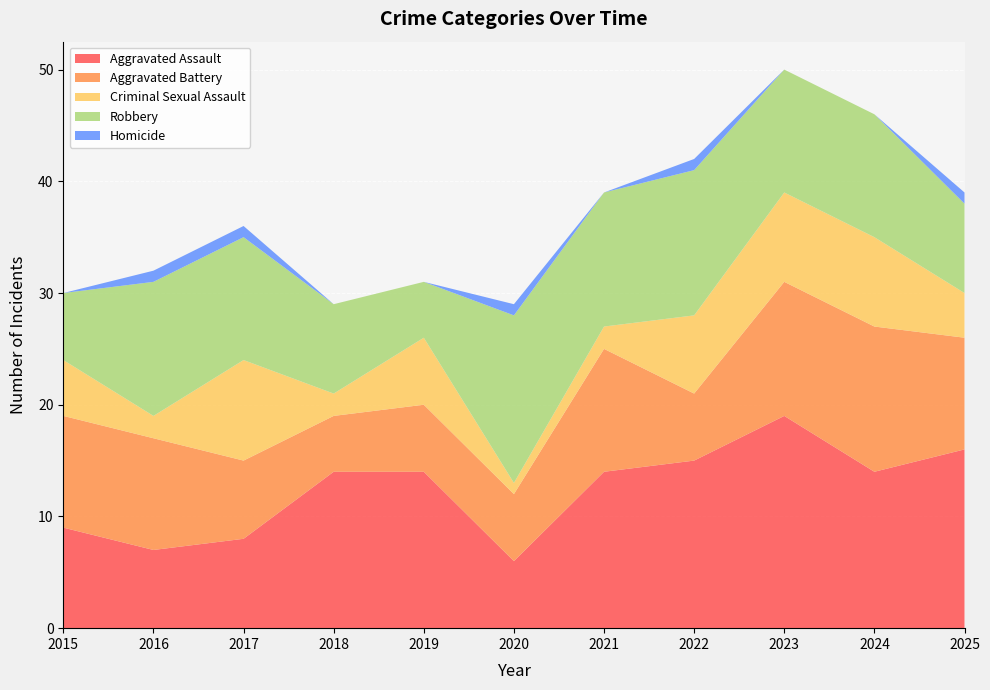

Reading left to right, list all the values displayed in this chart.

Aggravated Assault: 2015=9	2016=7	2017=8	2018=14	2019=14	2020=6	2021=14	2022=15	2023=19	2024=14	2025=16
Aggravated Battery: 2015=10	2016=10	2017=7	2018=5	2019=6	2020=6	2021=11	2022=6	2023=12	2024=13	2025=10
Criminal Sexual Assault: 2015=5	2016=2	2017=9	2018=2	2019=6	2020=1	2021=2	2022=7	2023=8	2024=8	2025=4
Robbery: 2015=6	2016=12	2017=11	2018=8	2019=5	2020=15	2021=12	2022=13	2023=11	2024=11	2025=8
Homicide: 2015=0	2016=1	2017=1	2018=0	2019=0	2020=1	2021=0	2022=1	2023=0	2024=0	2025=1